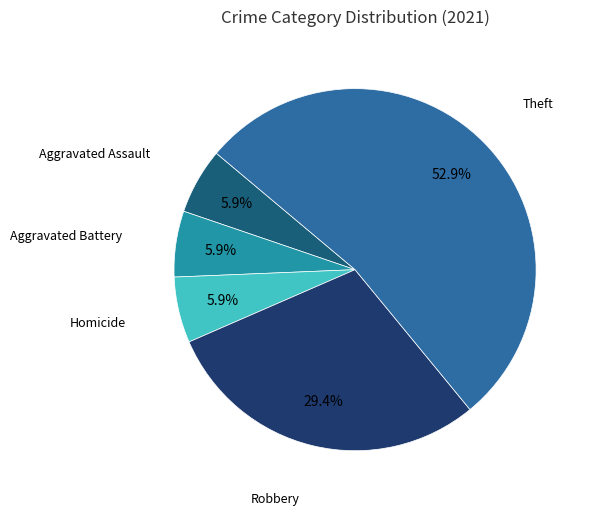

Does any single category account for the majority?

Yes